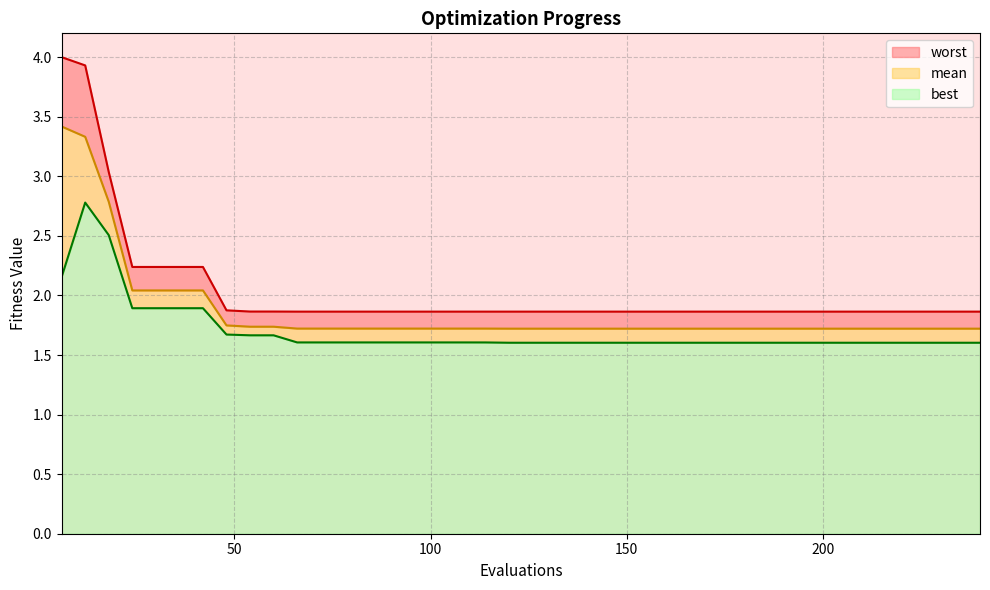

What is the minimum value for best?

1.6